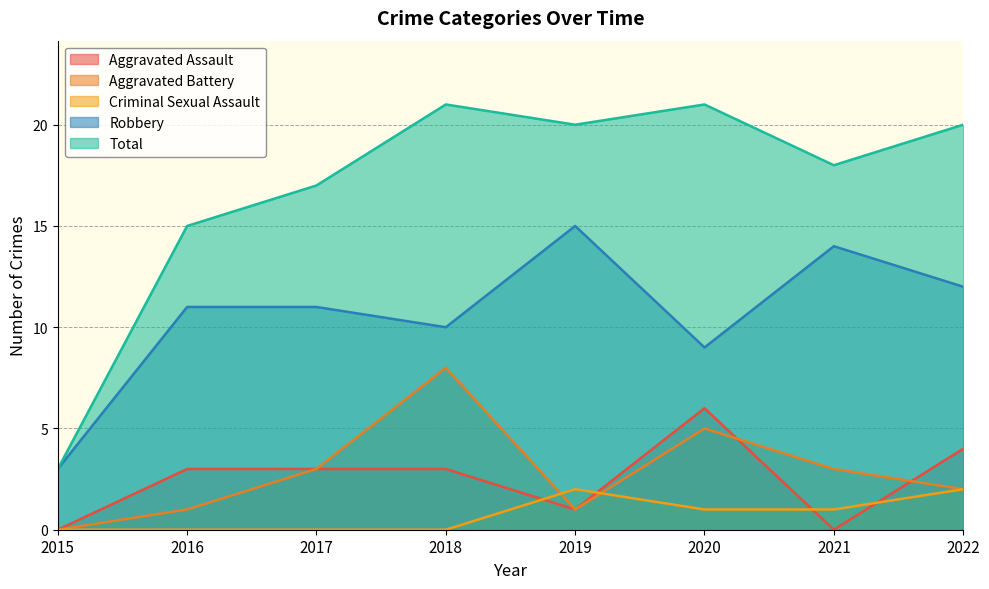

How many values in the Aggravated Assault series are below 3?

3